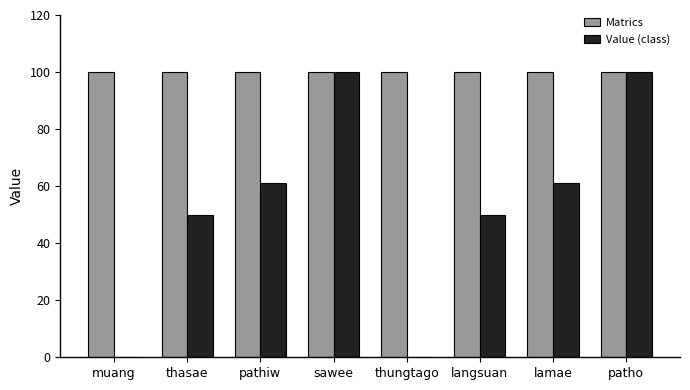

What is the sum of the Matrics values at thungtago and patho?

200